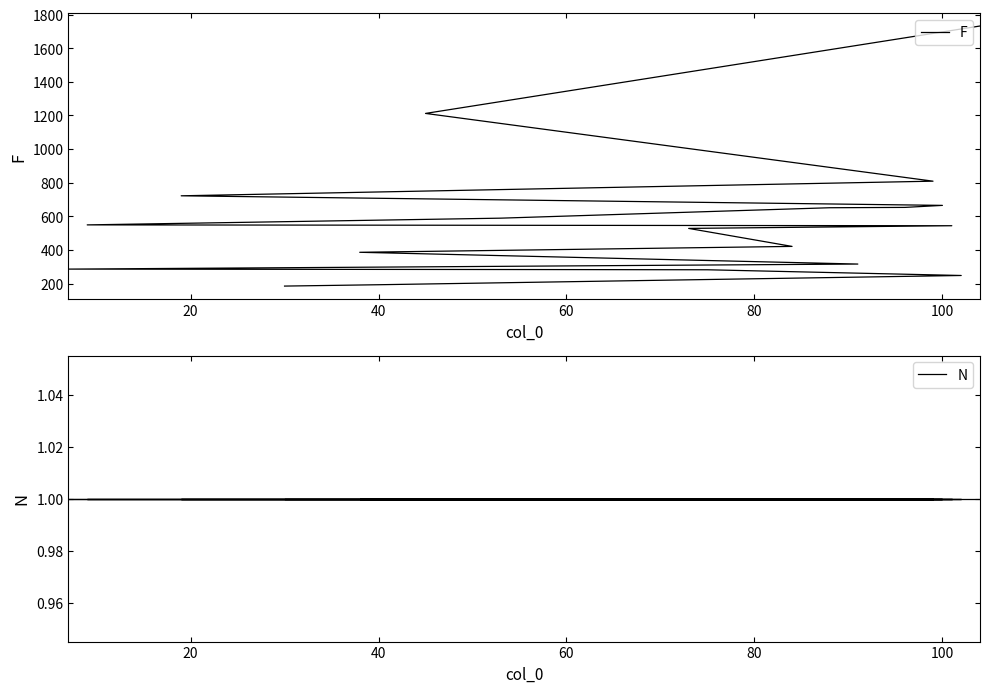

How many lines are shown in the chart?

2